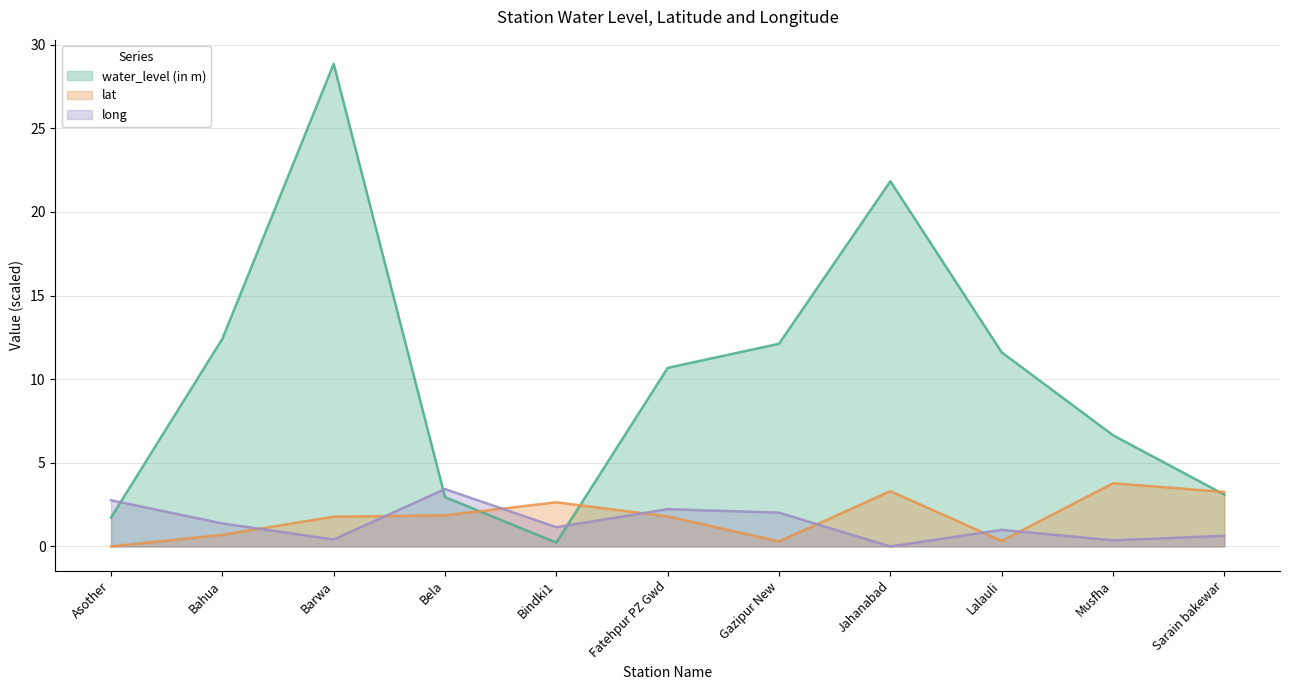

Rank the categories by water_level (in m) value from lowest to highest.

Bindki1, Asother, Bela, Sarain bakewar, Musfha, Fatehpur PZ Gwd, Lalauli, Gazipur New, Bahua, Jahanabad, Barwa